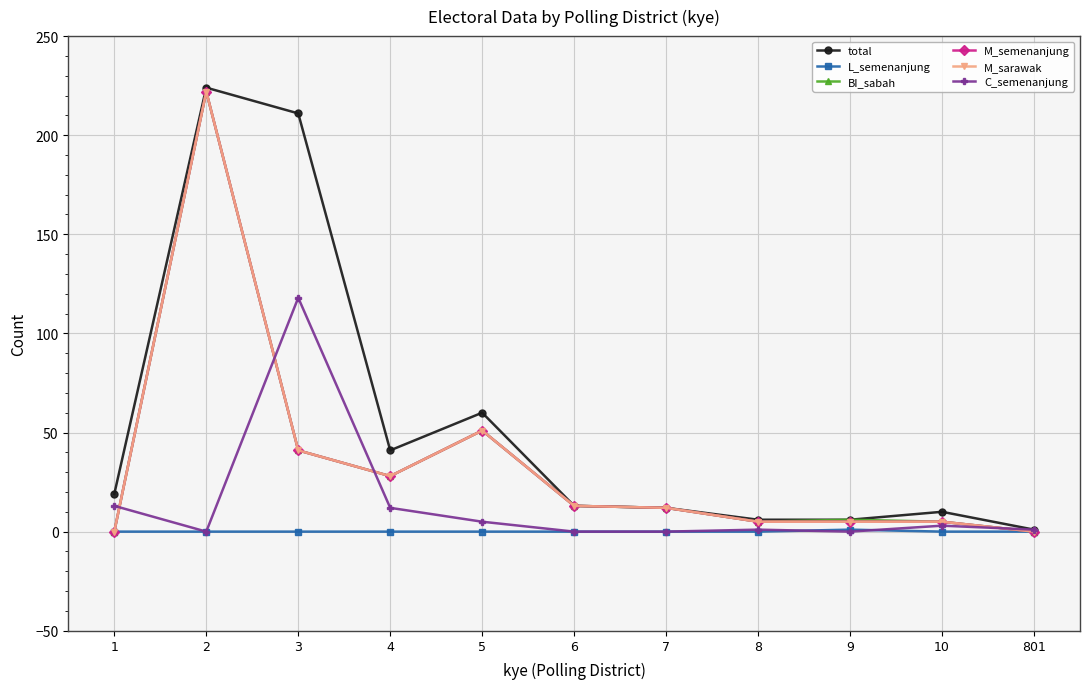

Reading right to left, extract all data points from this chart.

total: 1	10	6	6	12	13	60	41	211	224	19
L_semenanjung: 0	0	1	0	0	0	0	0	0	0	0
BI_sabah: 0	5	6	5	12	13	51	28	41	222	0
M_semenanjung: 0	5	5	5	12	13	51	28	41	222	0
M_sarawak: 0	5	5	5	12	13	51	28	41	222	0
C_semenanjung: 1	3	0	1	0	0	5	12	118	0	13